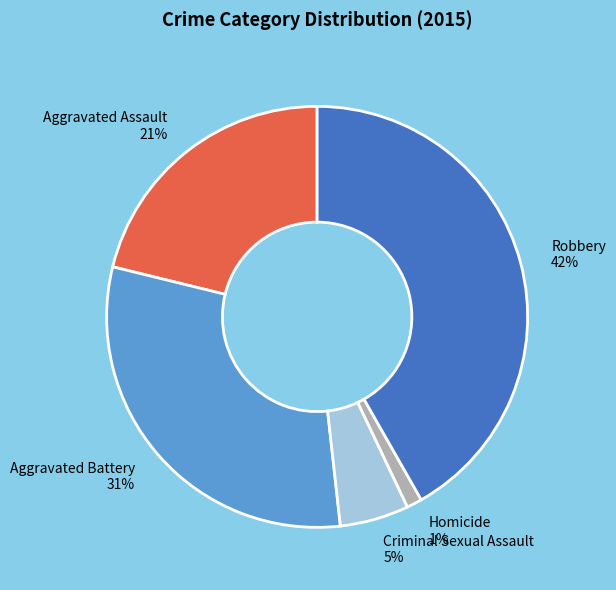

To the nearest percent, what percentage of the pie is Aggravated Battery?

31%